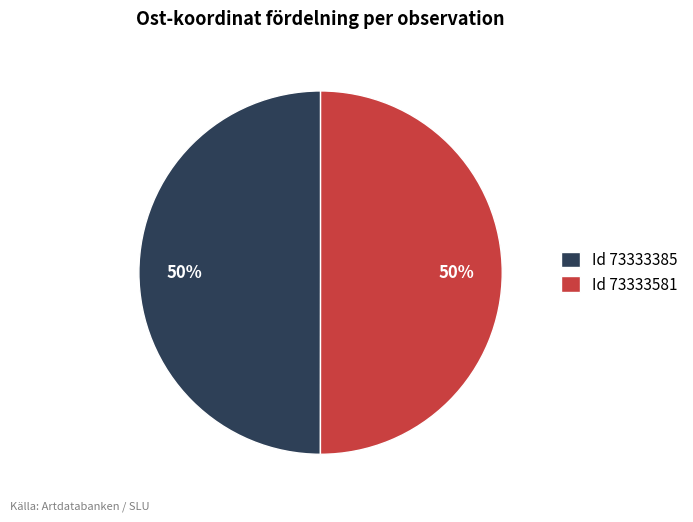

What is the ratio of the value at Id 73333581 to the value at Id 73333385?

1.0